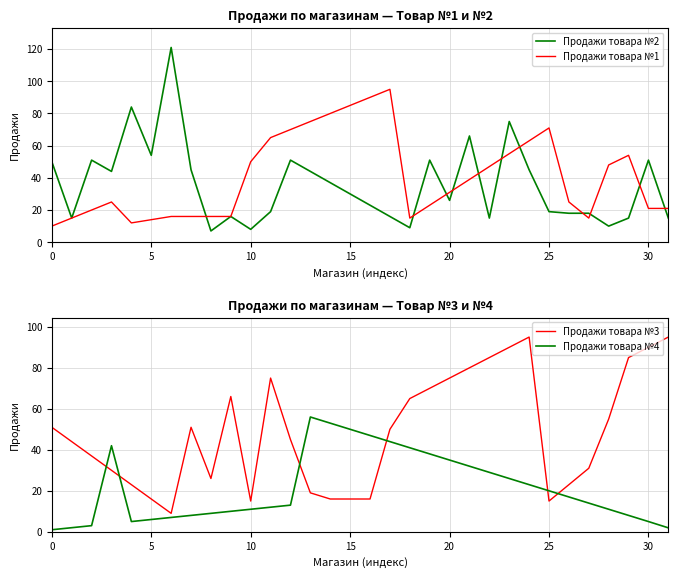

What is the total value across all series at 8?

58.0